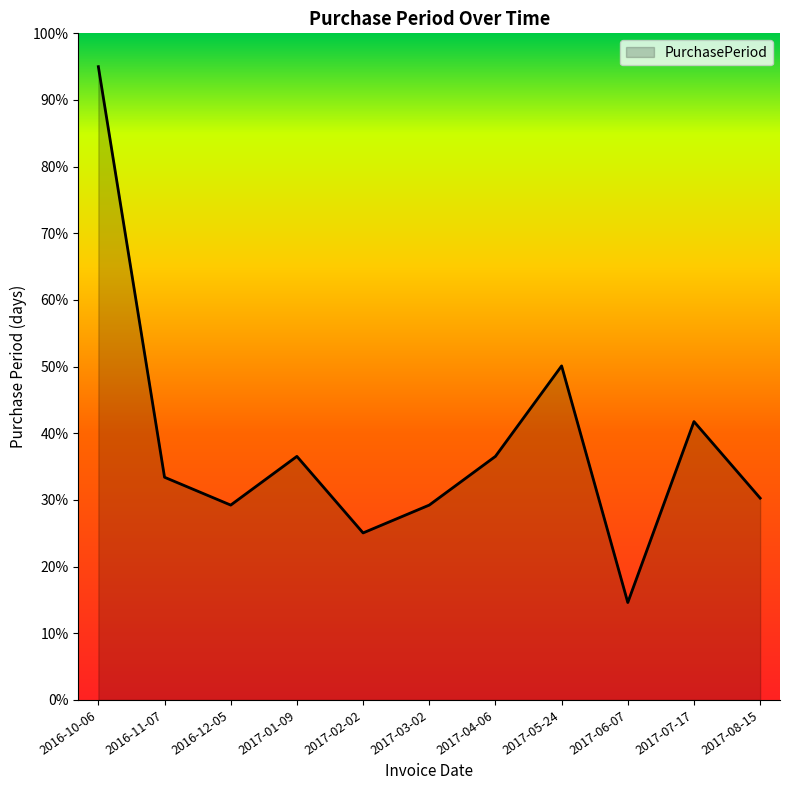

Does the chart display data point markers on the line(s)?

No